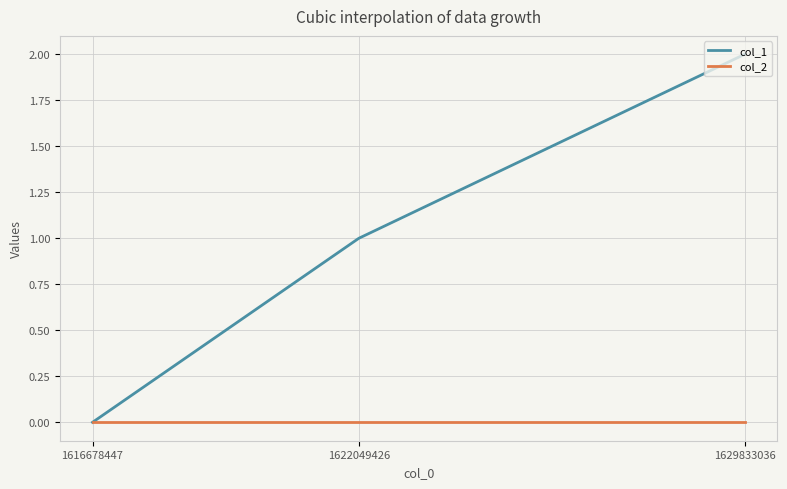

At which category does the chart reach its peak across all series?

1629833036